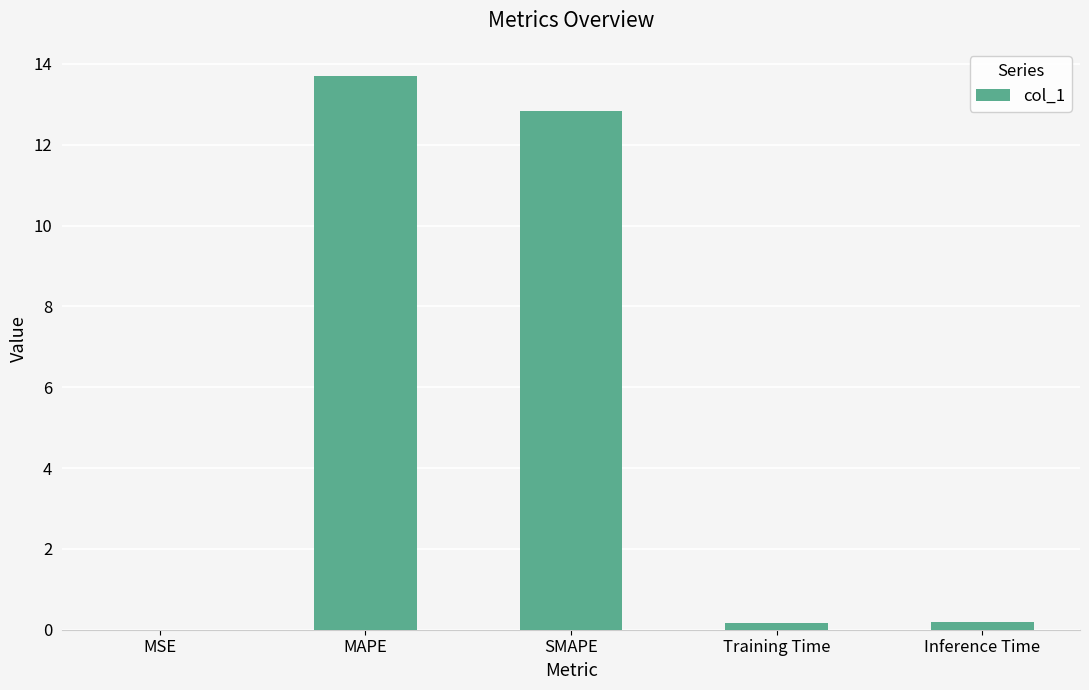

True or false: the data shows 0.0 at MSE.

True